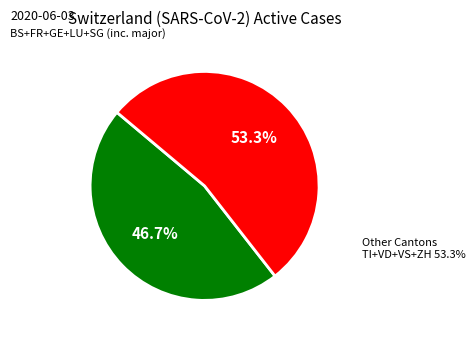

Count the number of slices in the pie.

2